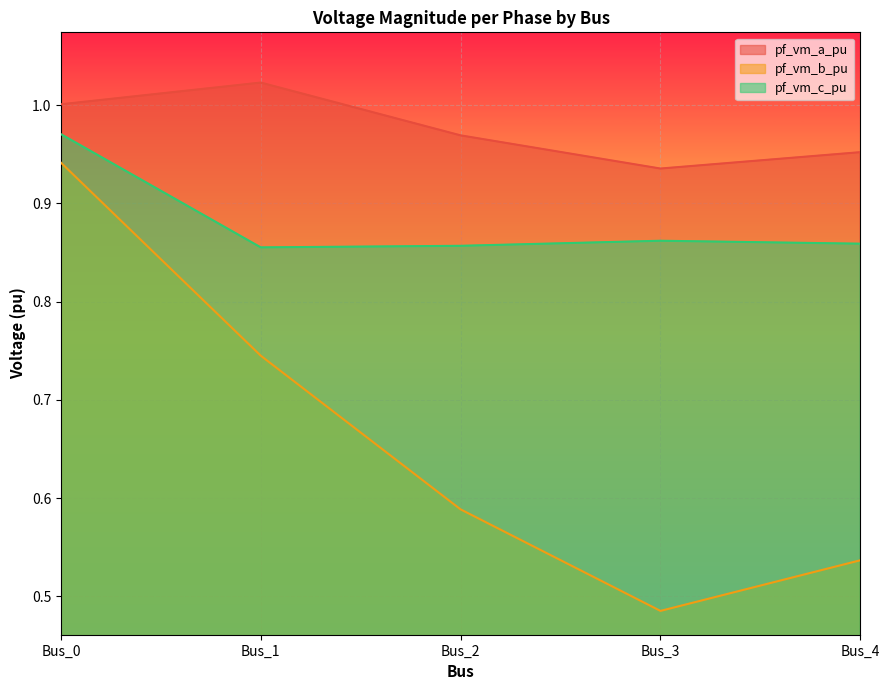

Reading left to right, list all the values displayed in this chart.

pf_vm_a_pu: 1.0	1.0	1.0	0.9	1.0
pf_vm_b_pu: 0.9	0.7	0.6	0.5	0.5
pf_vm_c_pu: 1.0	0.9	0.9	0.9	0.9